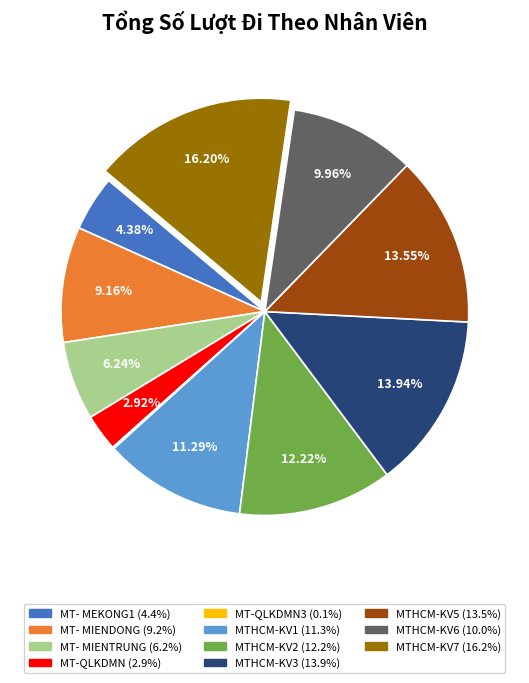

Does any single category account for the majority?

No